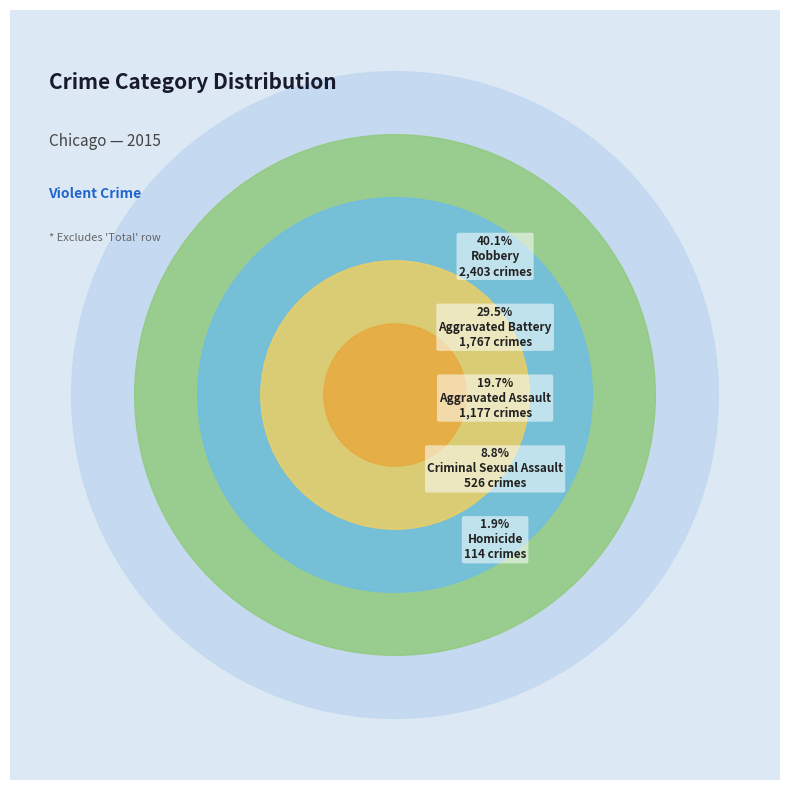

Which slice is the largest?

Robbery